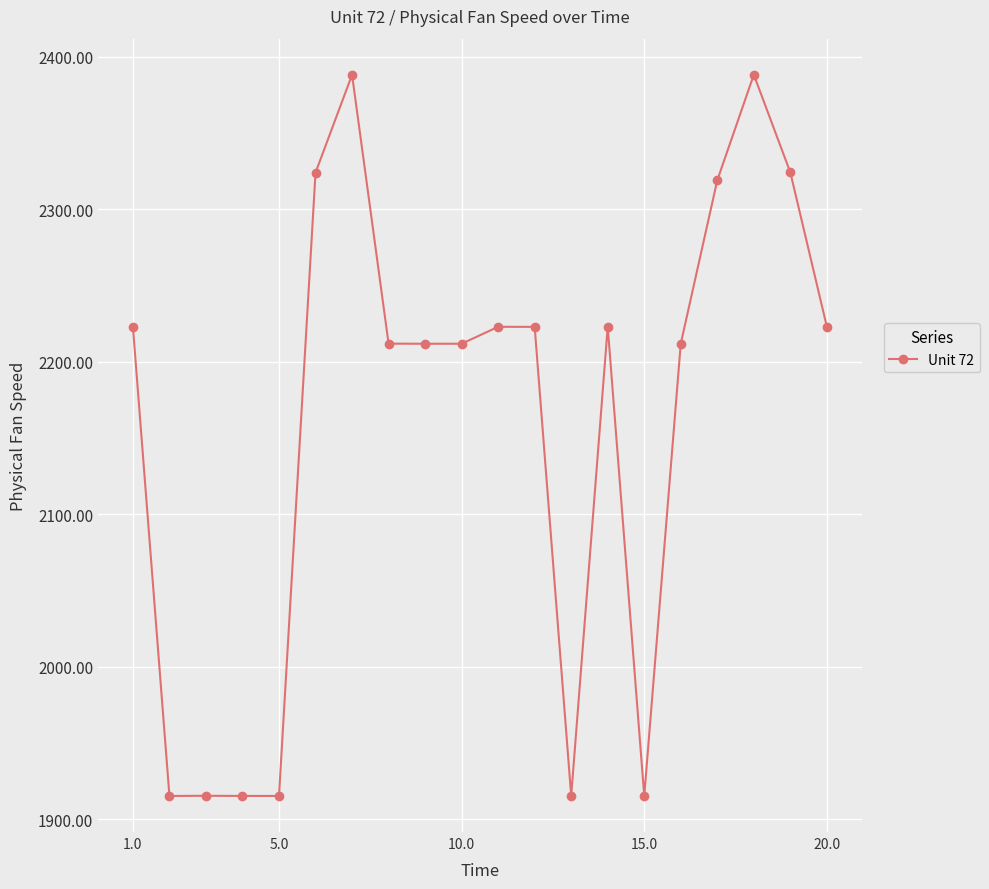

What is the value of the 17th point from the left?

2318.9